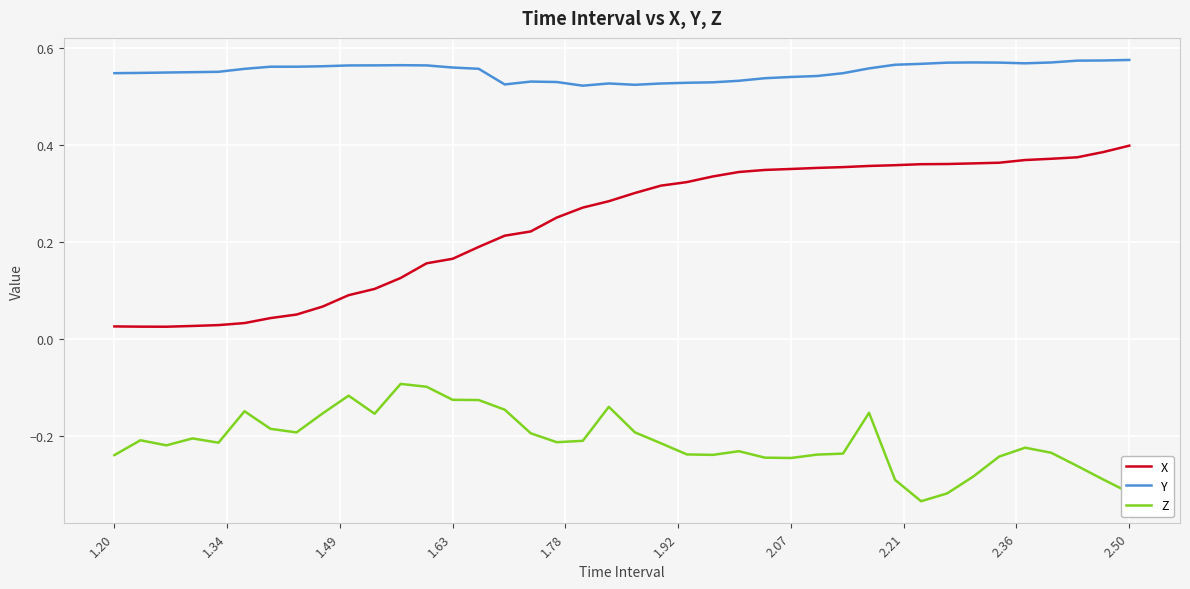

How many distinct data groups are displayed?

3